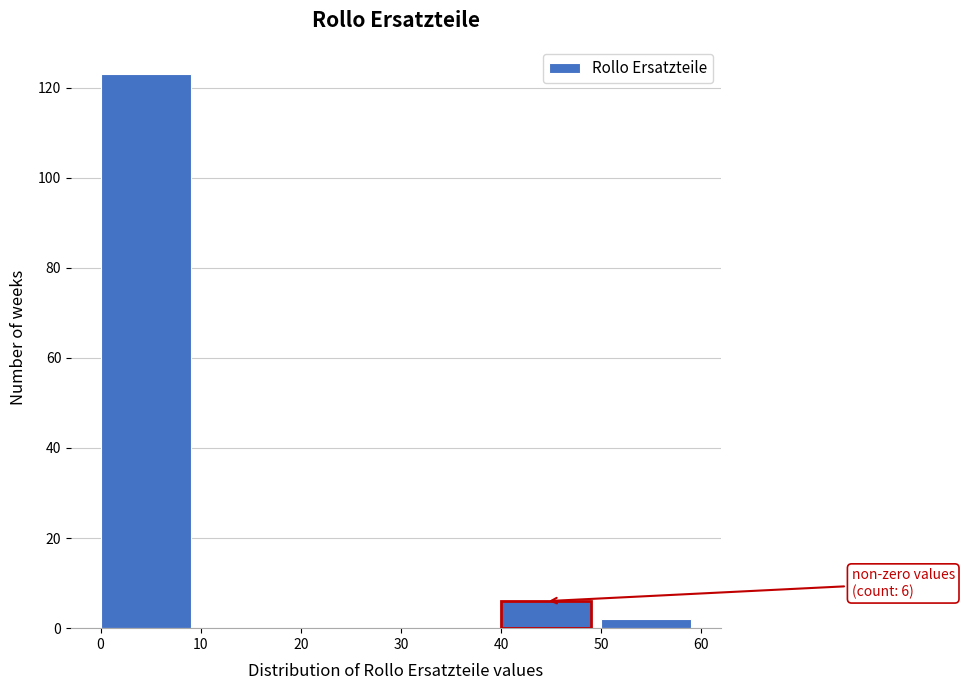

Which range on the x-axis has the tallest bar?

0 to 10